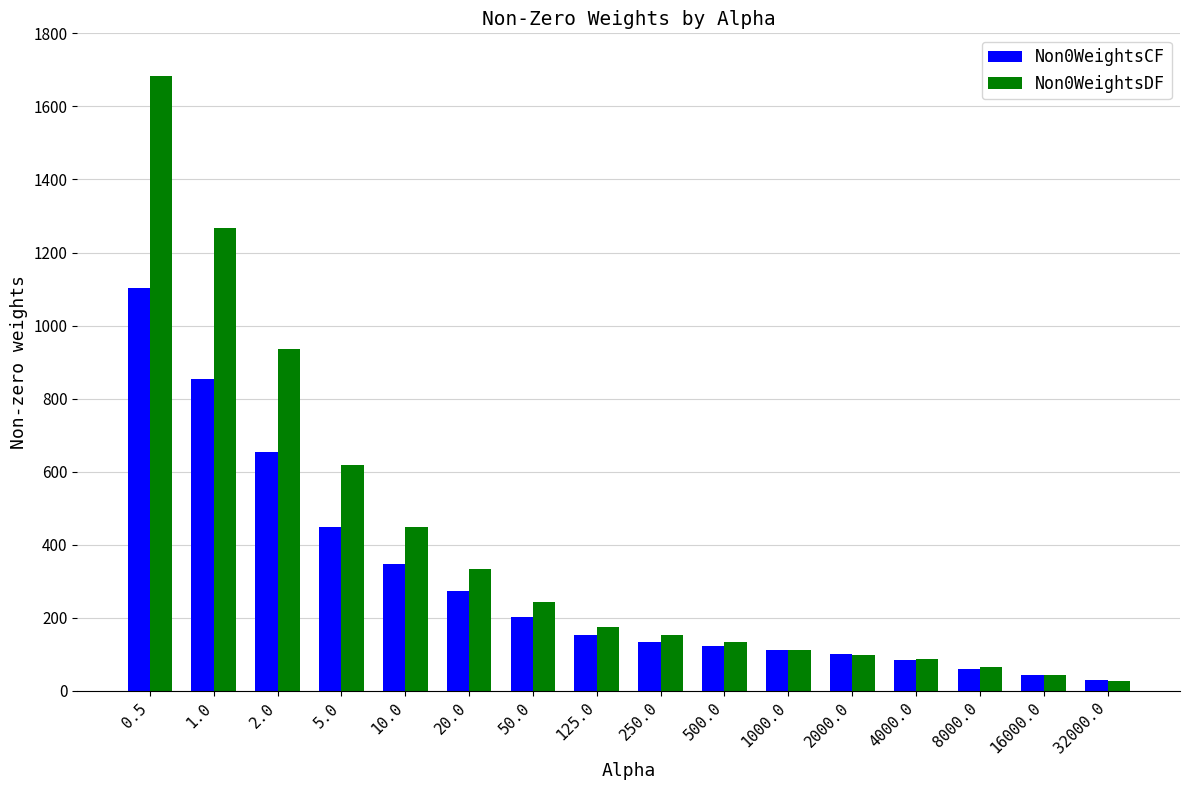

Reading left to right, what are all the values shown in this chart?

Non0WeightsCF: 1102	855	654	449	347	273	203	154	134	123	112	102	84	60	45	30
Non0WeightsDF: 1684	1266	935	619	450	335	244	174	153	134	113	99	87	65	43	28